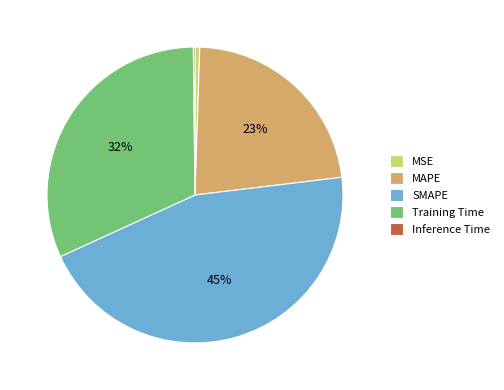

Which slice is the largest?

SMAPE